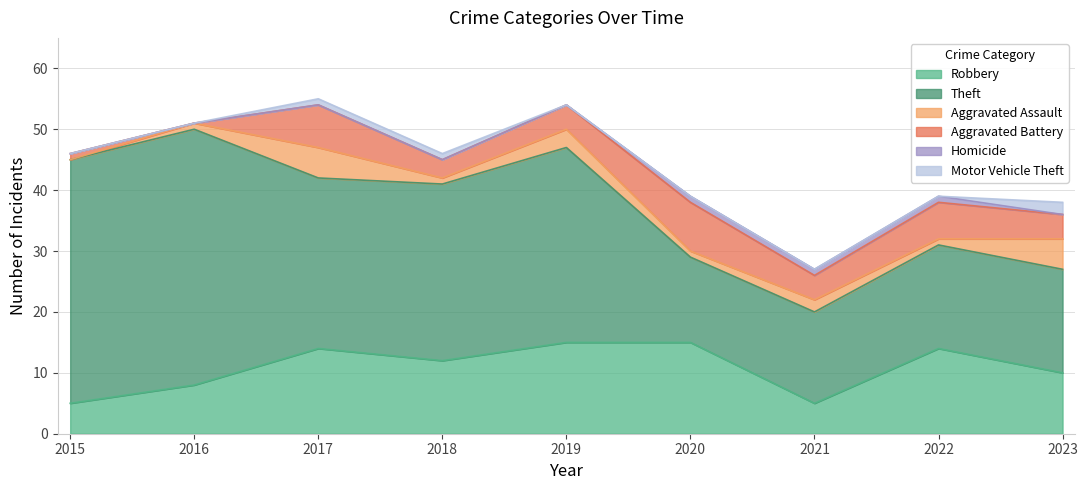

What is the value of the Robbery point at the 1st from the left?

5